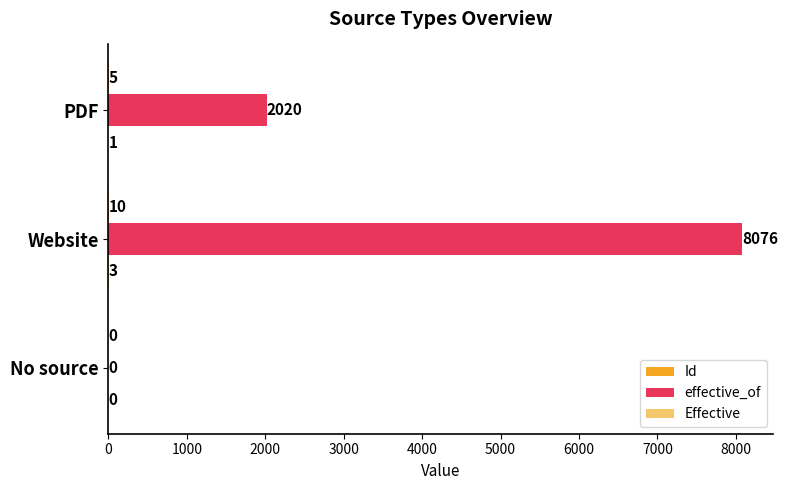

Between No source and Website, which series saw the biggest shift?

effective_of